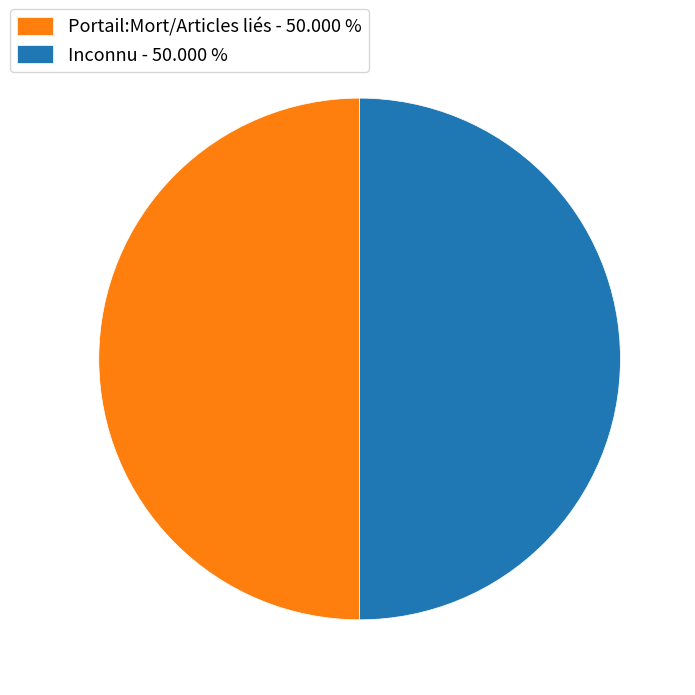

Count the number of slices in the pie.

2